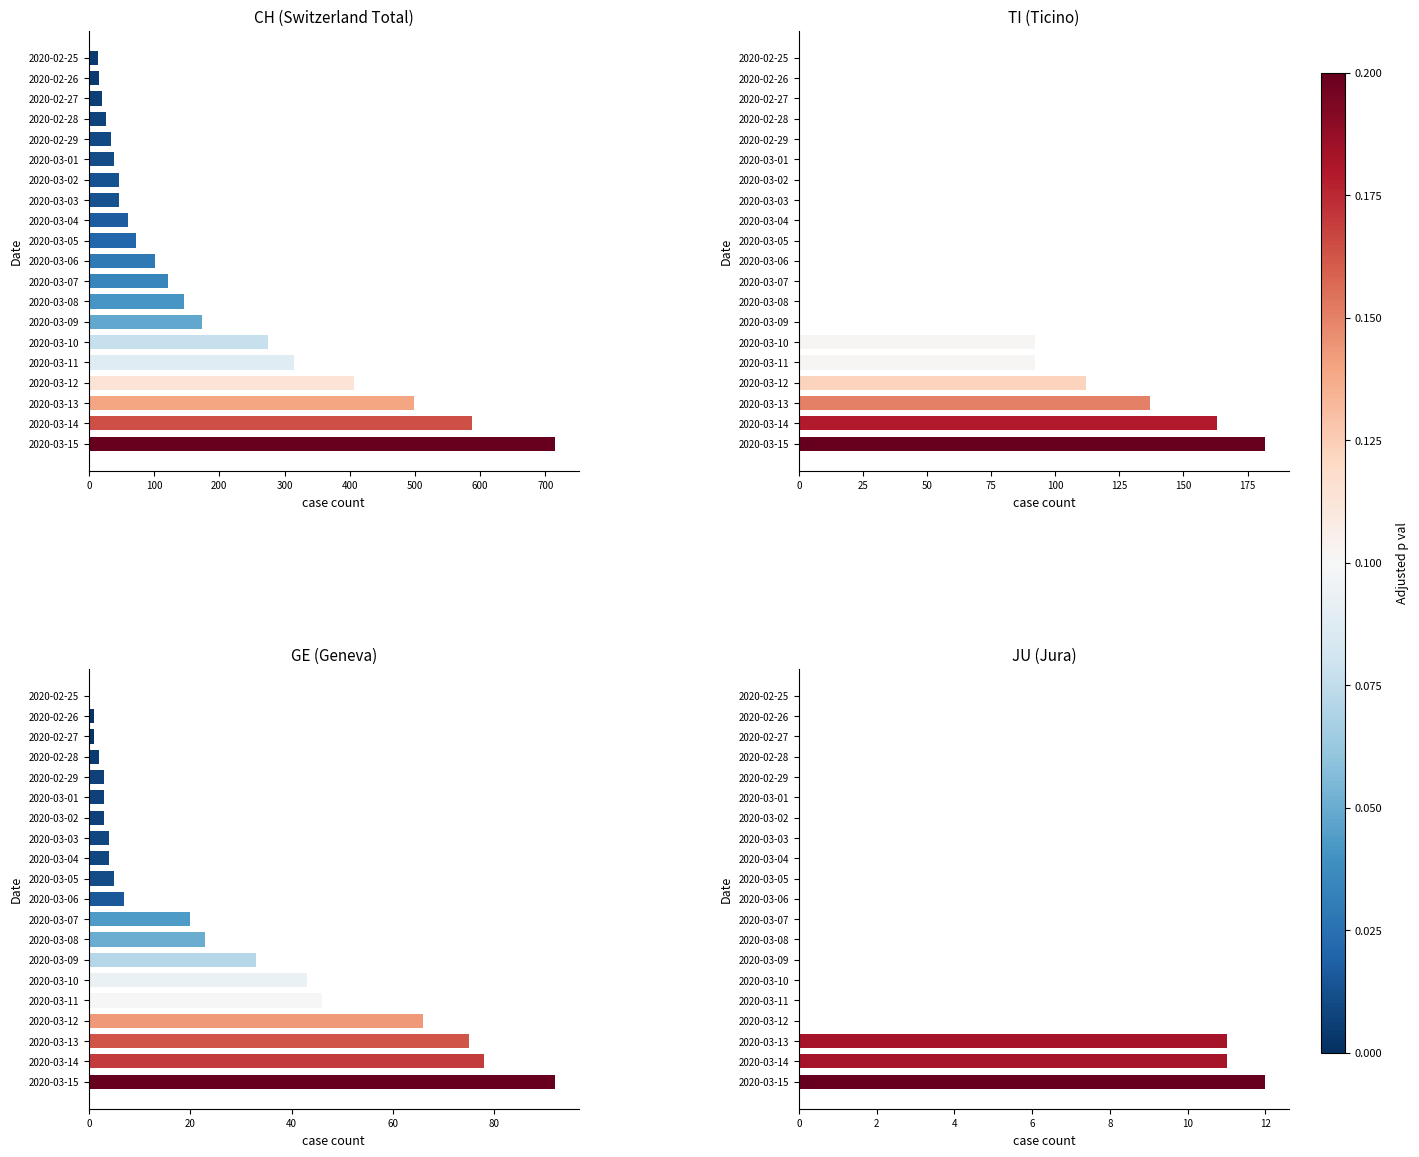

At which category is the sum across all series the highest?

2020-03-15